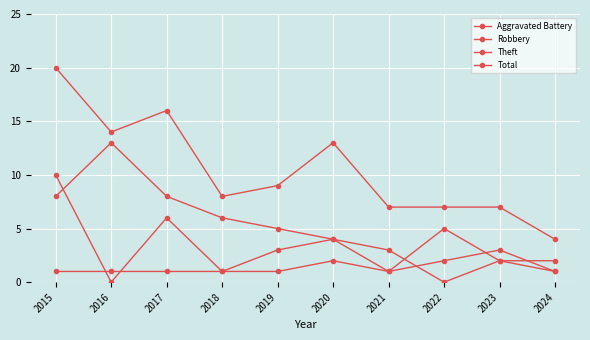

At which category does Robbery reach its first local valley?

2016